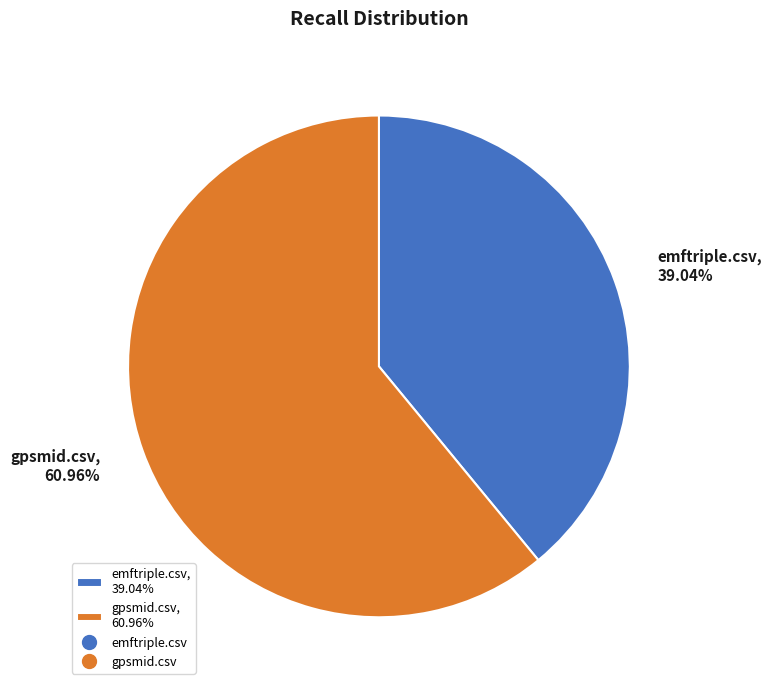

The emftriple.csv slice represents 45% of the pie. True or false?

False